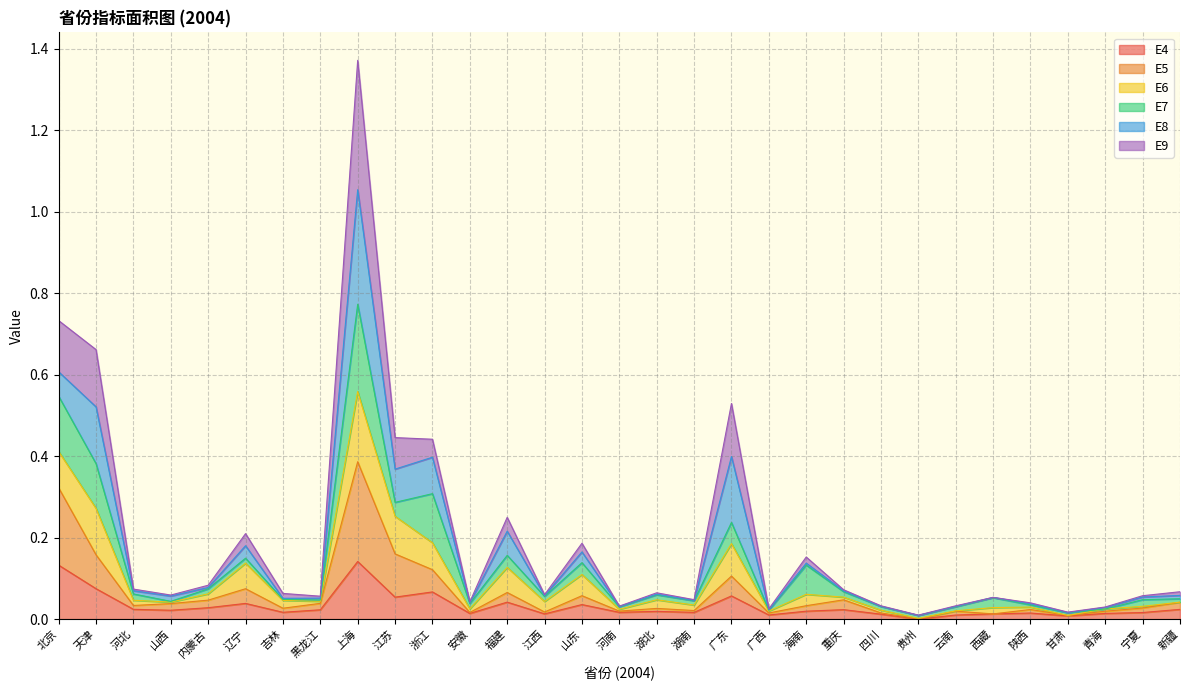

At which category is the sum across all series the highest?

上海